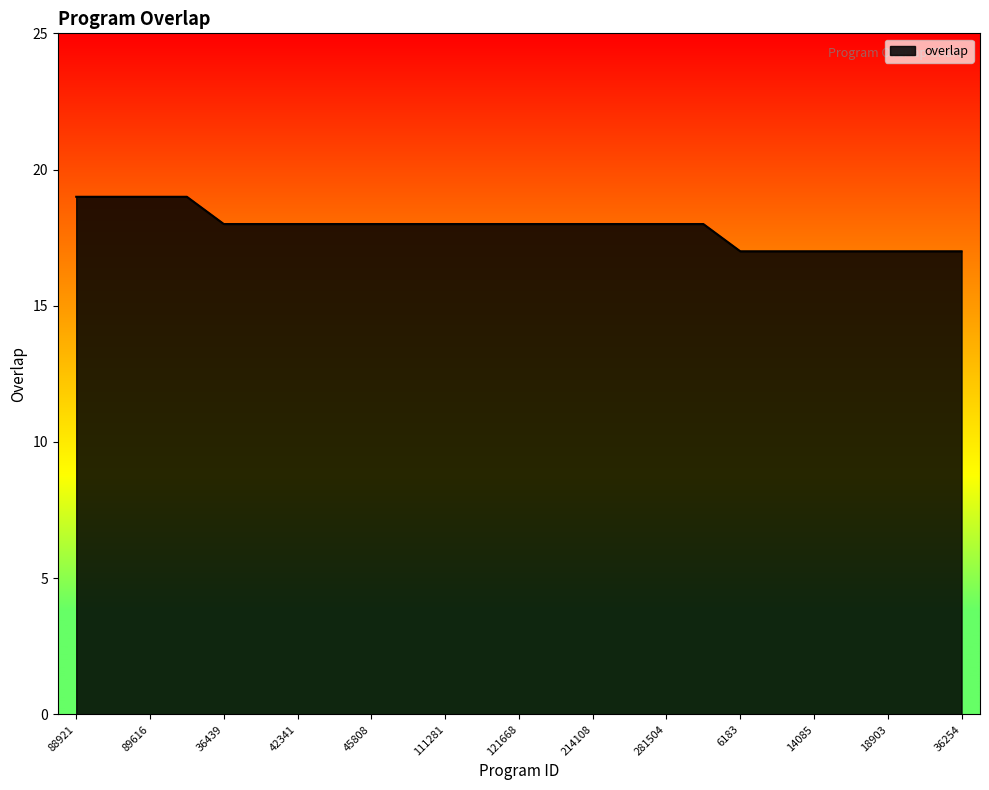

What is the maximum value shown in the chart?

19